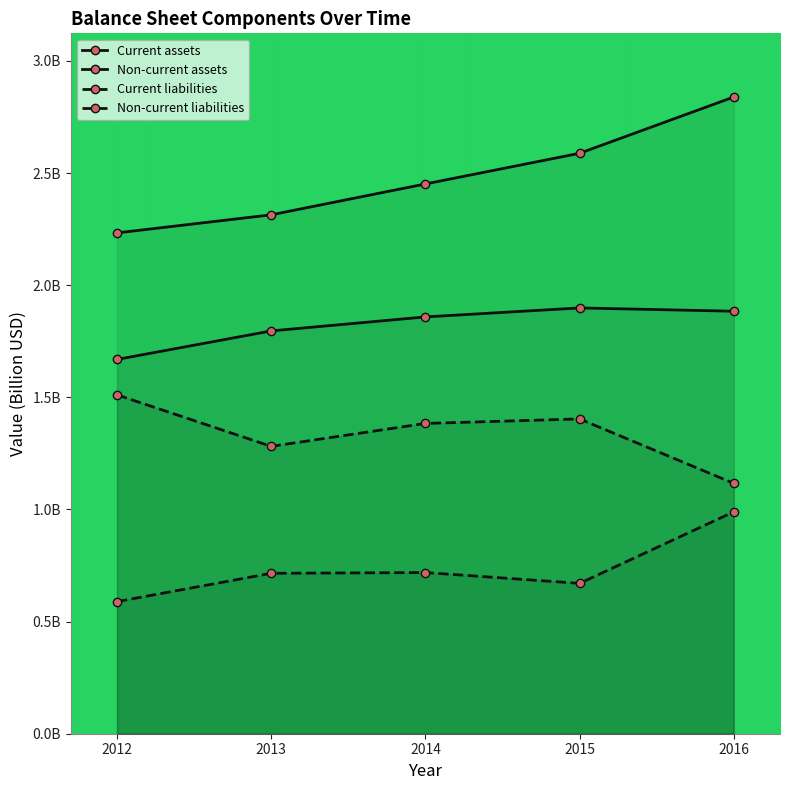

True or false: Current liabilities has a value of 1.0 at 2013.

False